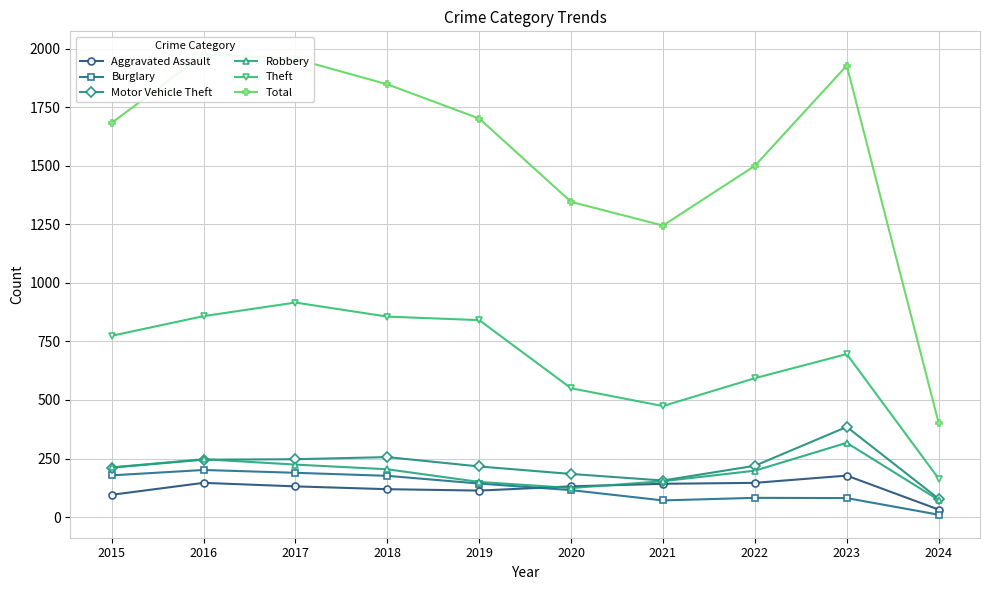

How many data points in Aggravated Assault are above 131?

4